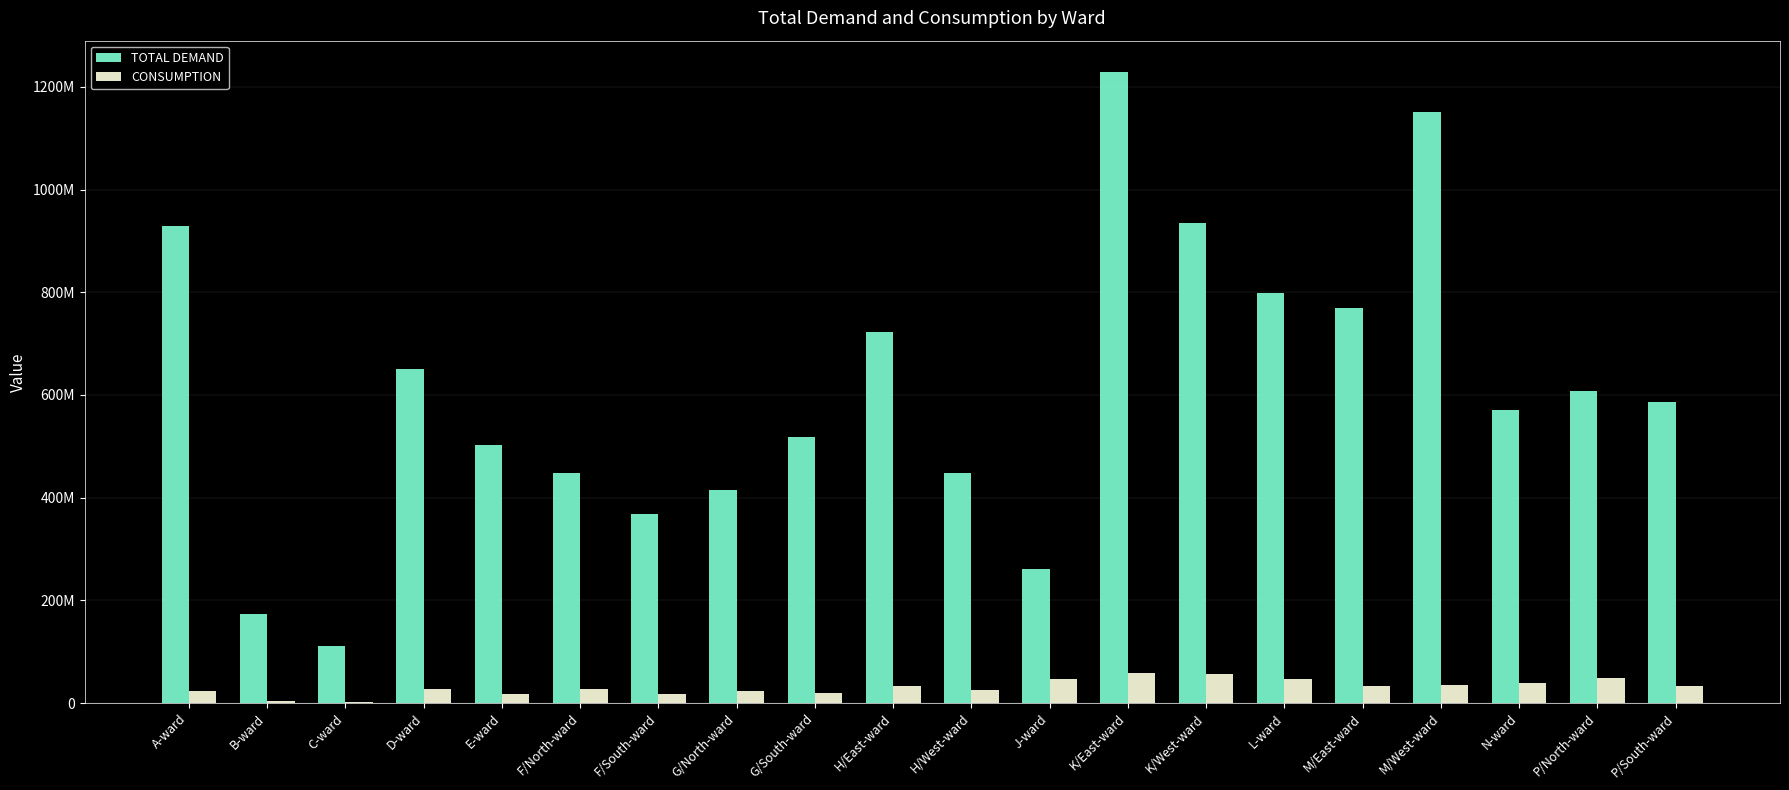

What is the difference between the second highest and minimum values in the TOTAL DEMAND series?

1040648354